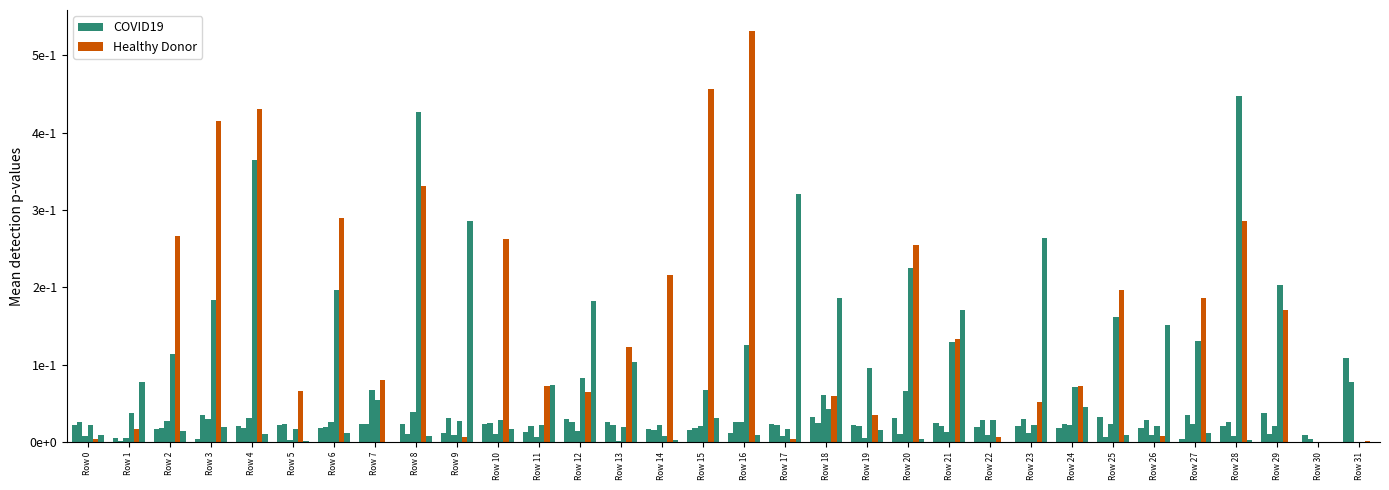

What is the spread (max minus min) of values at Row 15?

0.4